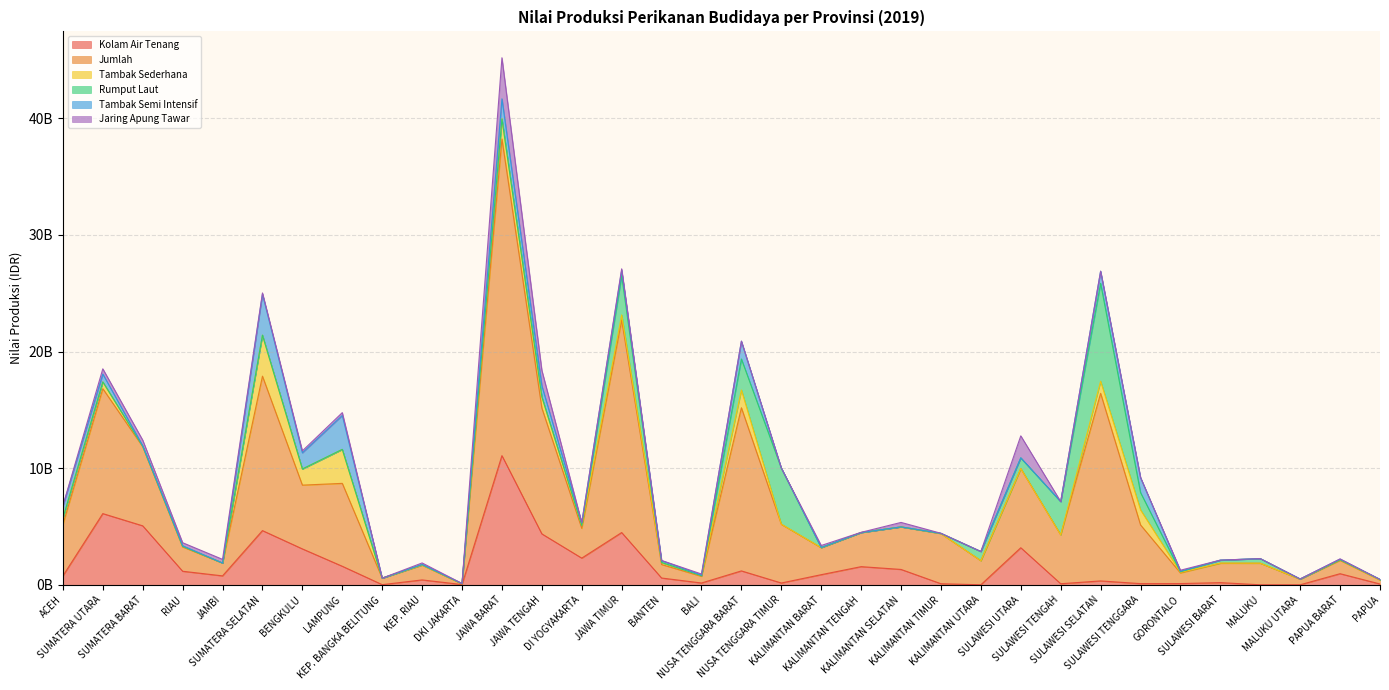

What is the sum of all Tambak Semi Intensif values?

17224291885